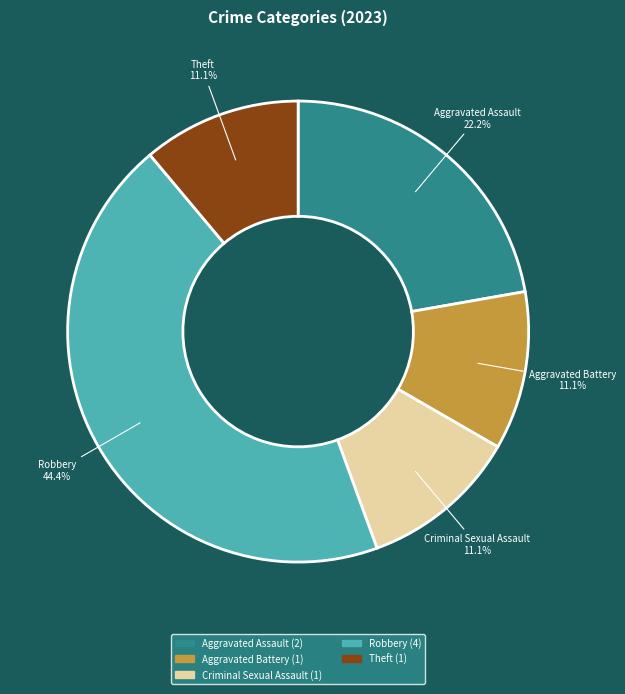

What is the total percentage of Theft and Criminal Sexual Assault?

22.2%